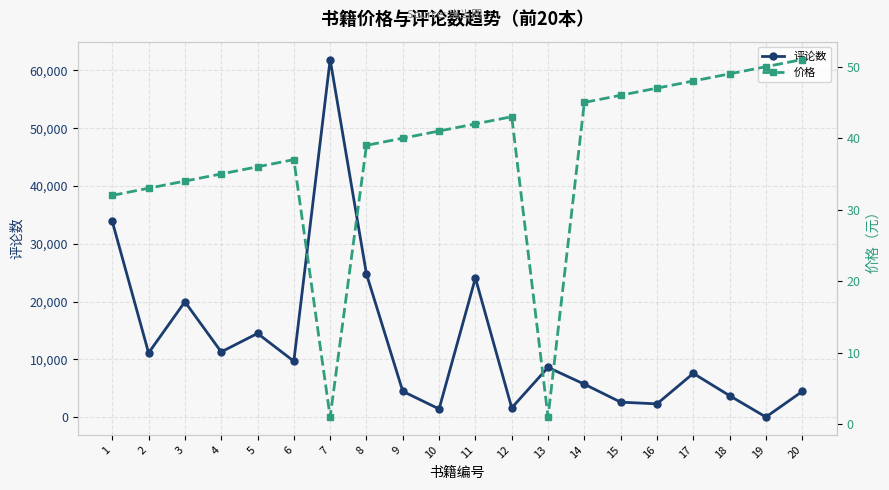

What is the difference between the 评论数 values at 17 and 14?

1872